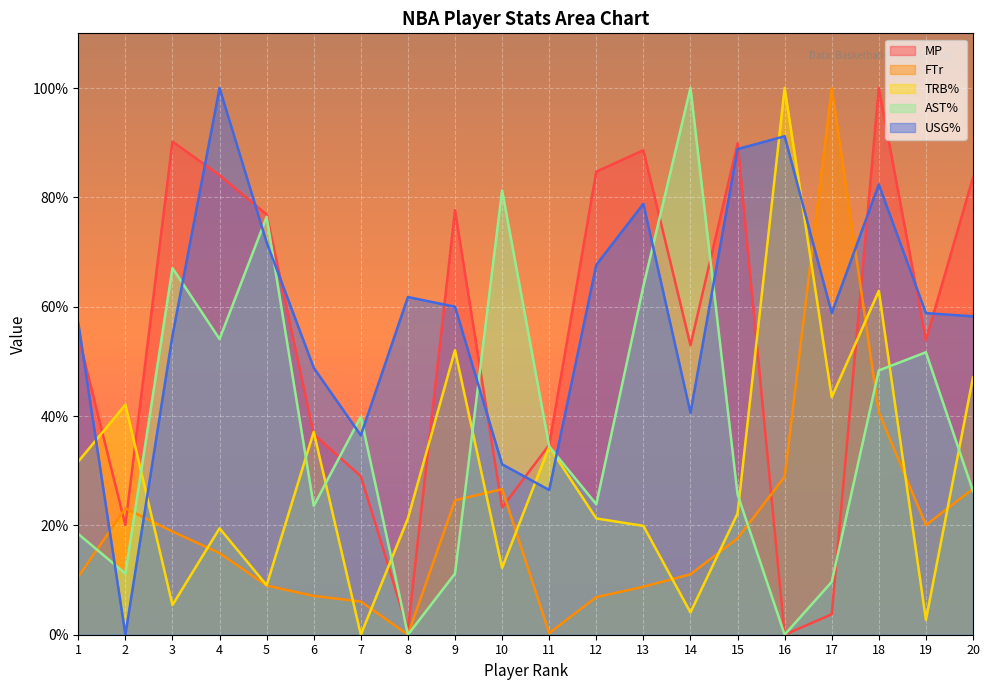

Which series has the widest spread of values?

MP